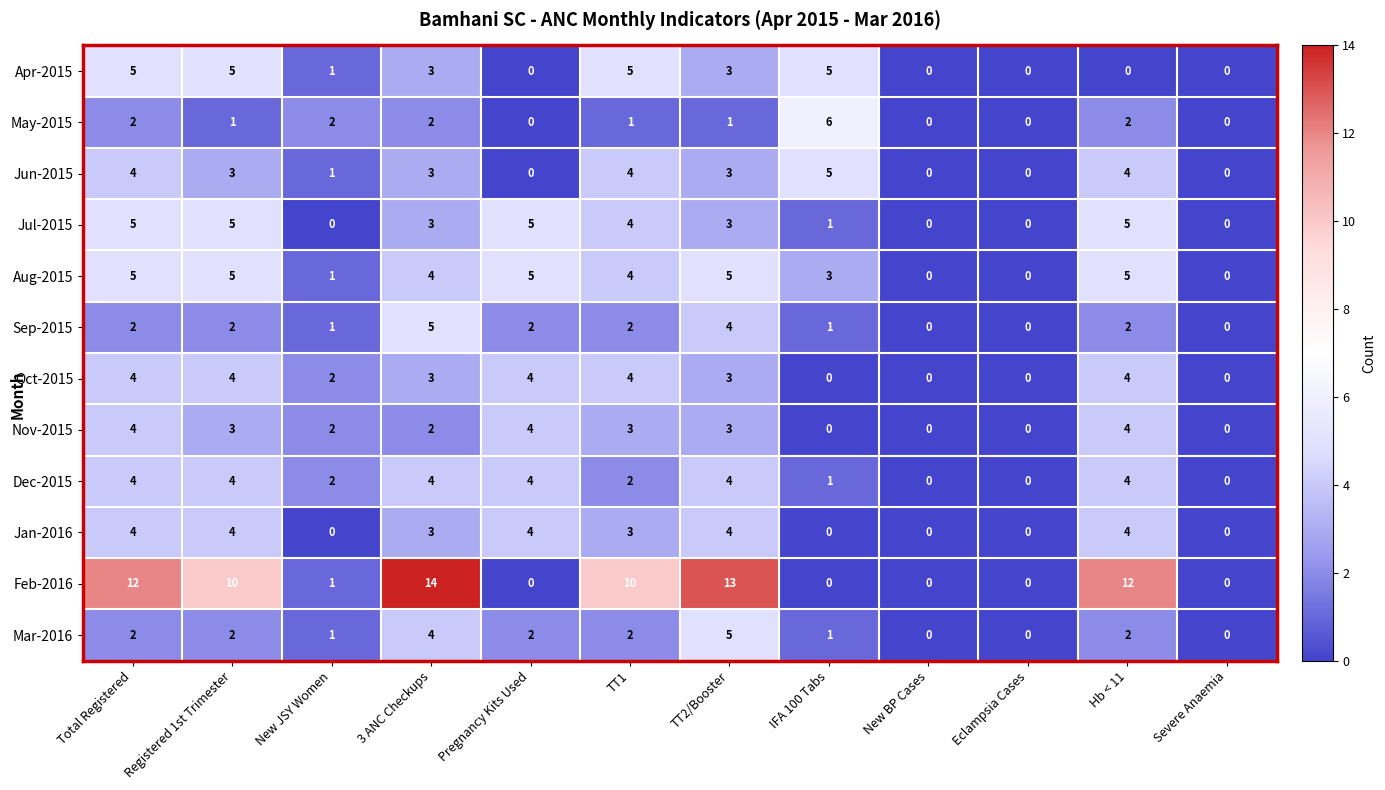

The value of Apr-2015 at Eclampsia Cases is 0. True or false?

True